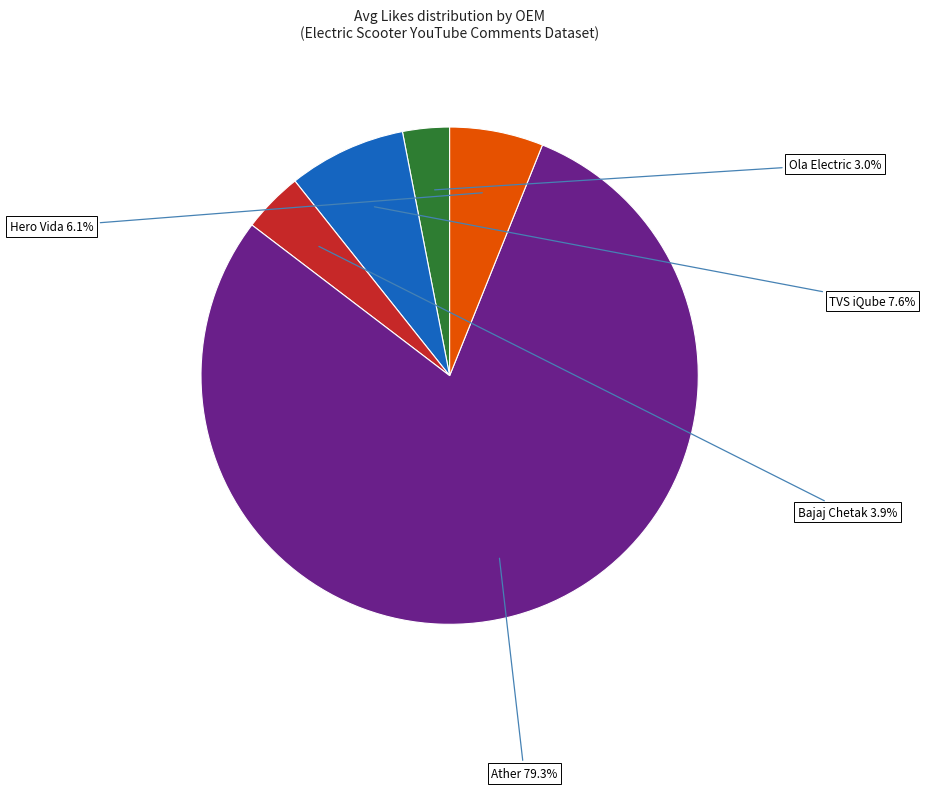

The Ola Electric slice represents 15% of the pie. True or false?

False